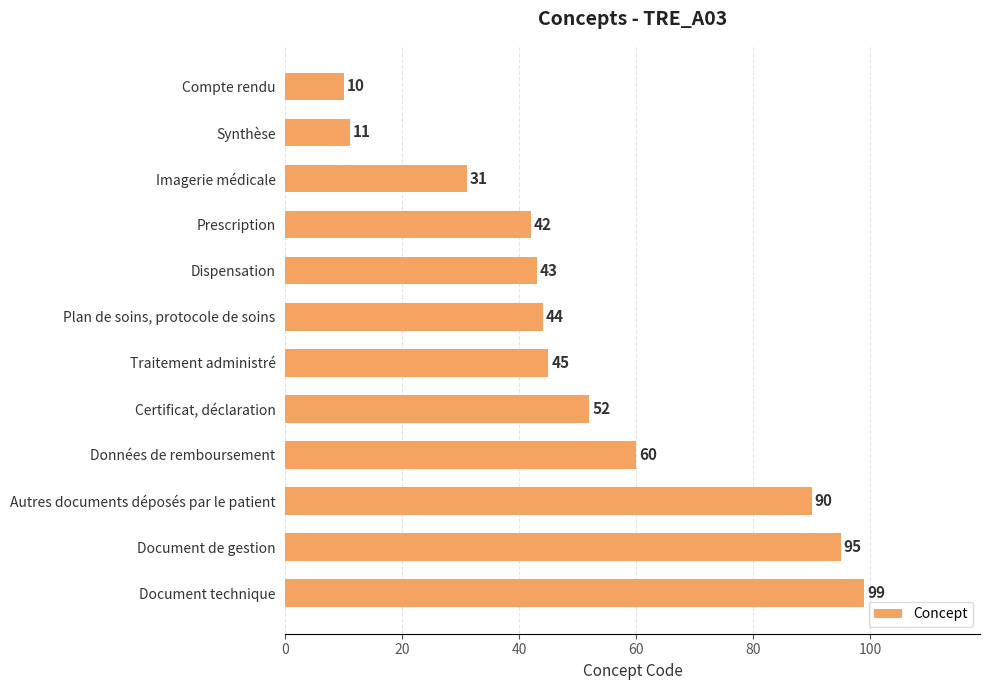

The chart shows a value of 18 at Compte rendu. True or false?

False